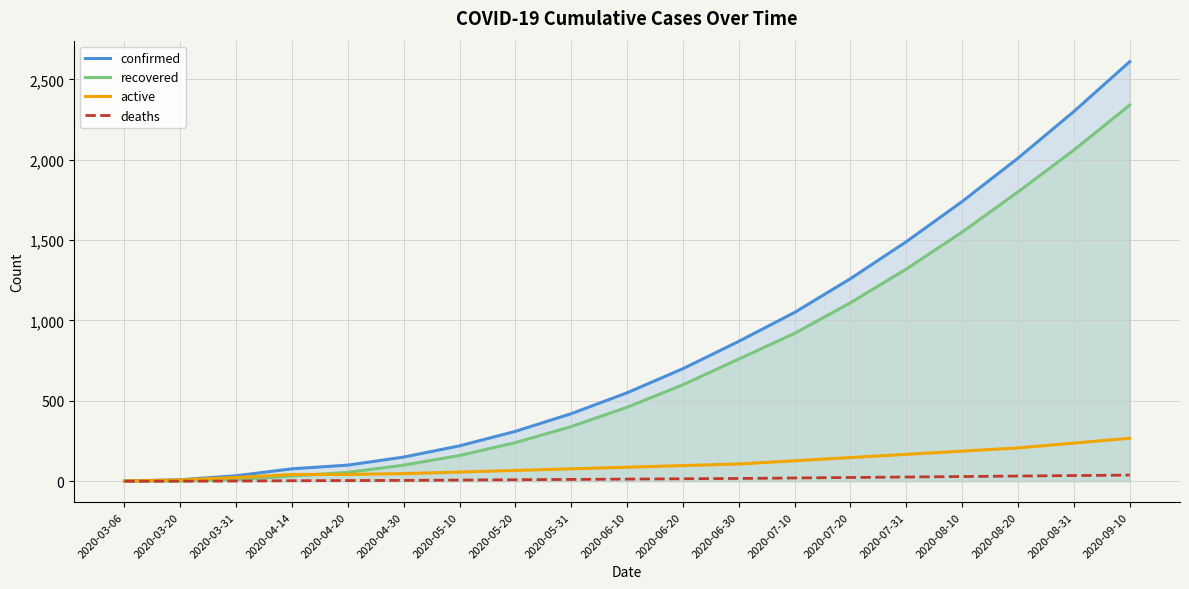

Does the chart display data point markers on the line(s)?

No